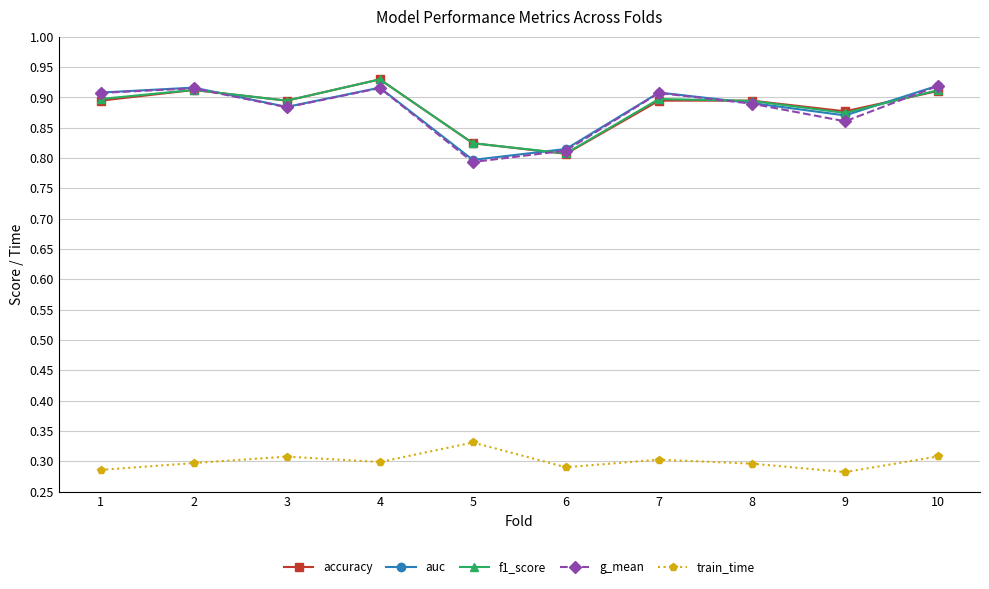

How many lines are shown in the chart?

5